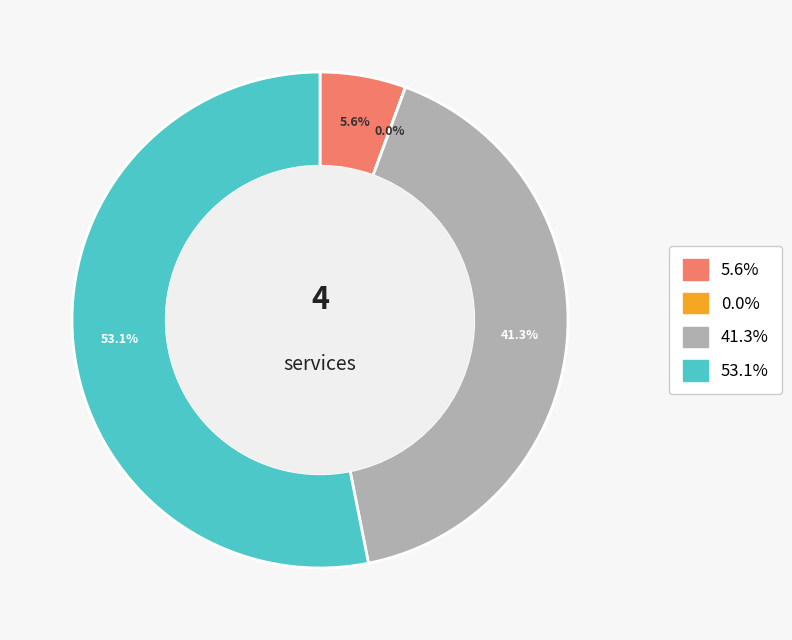

Does any single category account for the majority?

Yes